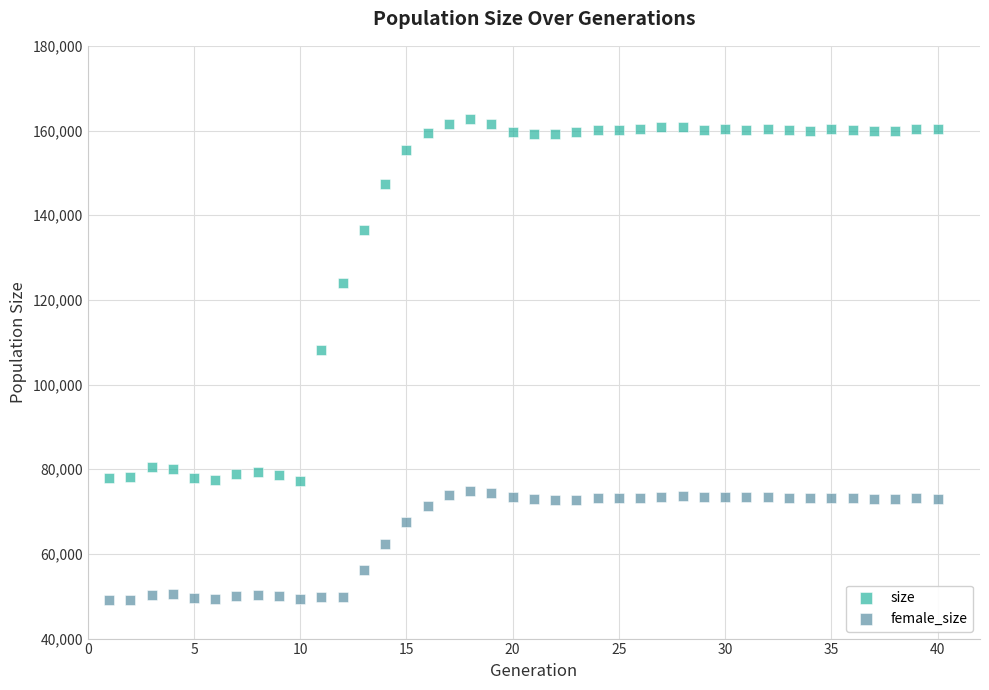

Which series contains the lowest Y value?

female_size